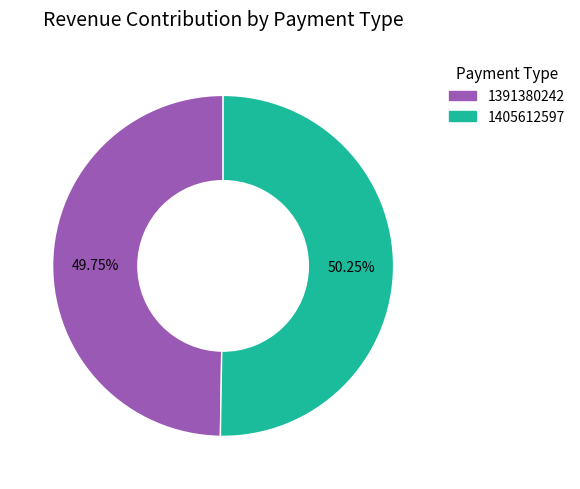

Which category has the biggest portion of the pie?

1405612597